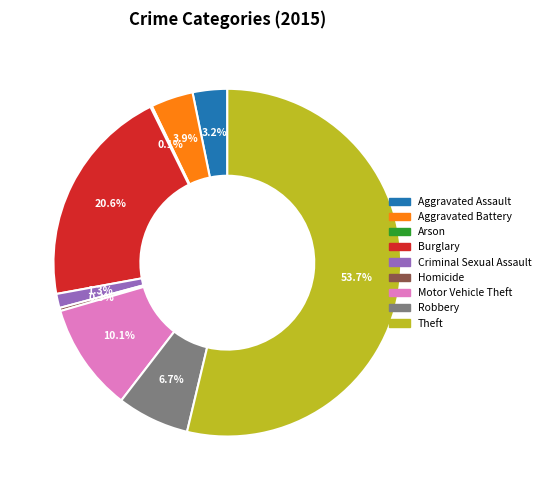

Combined, what portion of the pie is Robbery and Criminal Sexual Assault?

8.0%